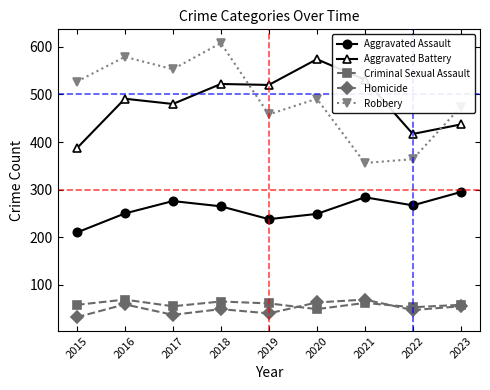

In Robbery, how many points are higher than both neighbors (excluding endpoints)?

3